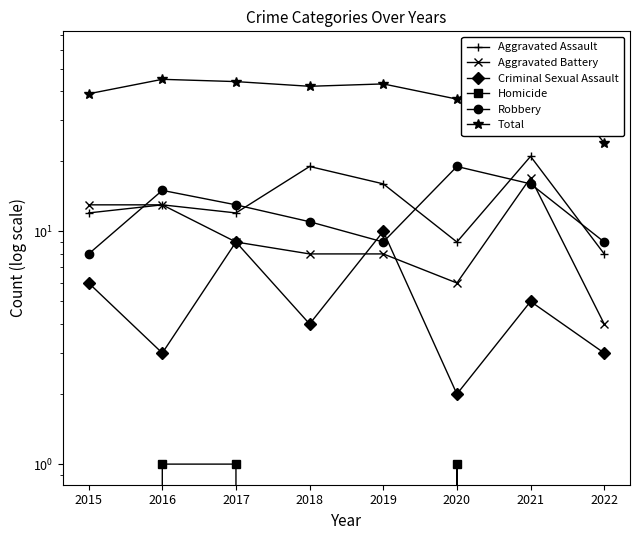

Which series has the largest total across all categories?

Total